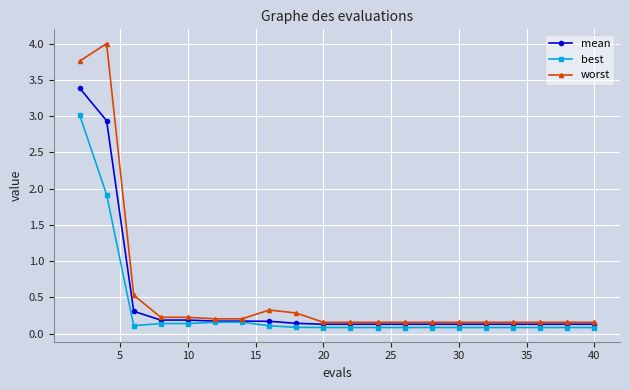

What is the value of the best point at the 18th from the left?

0.1